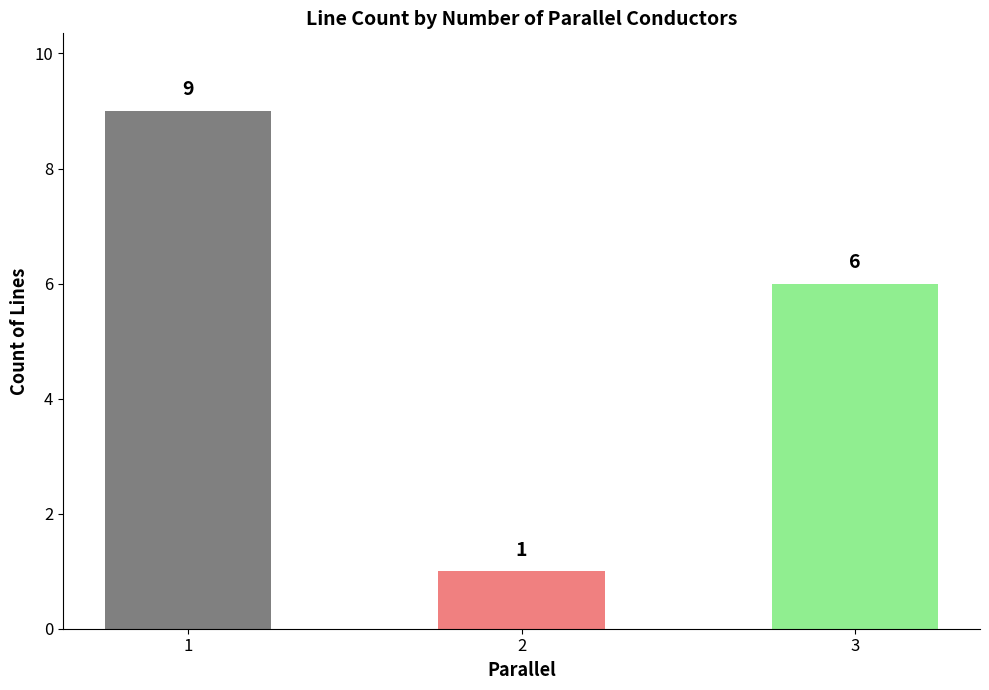

Count the number of categories in the chart.

3